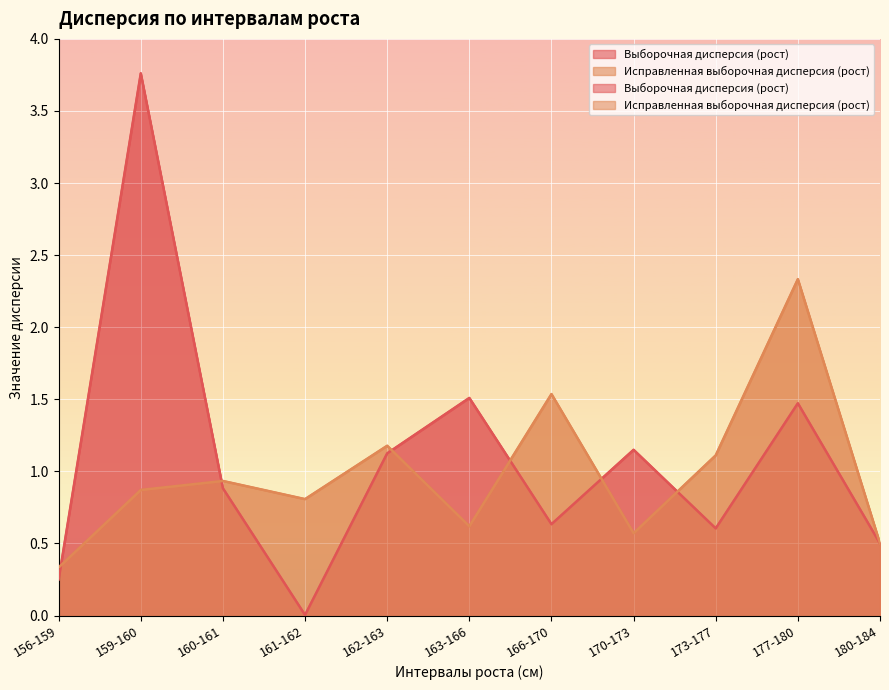

Which category has the lowest value in the Исправленная выборочная дисперсия (рост) series?

156-159